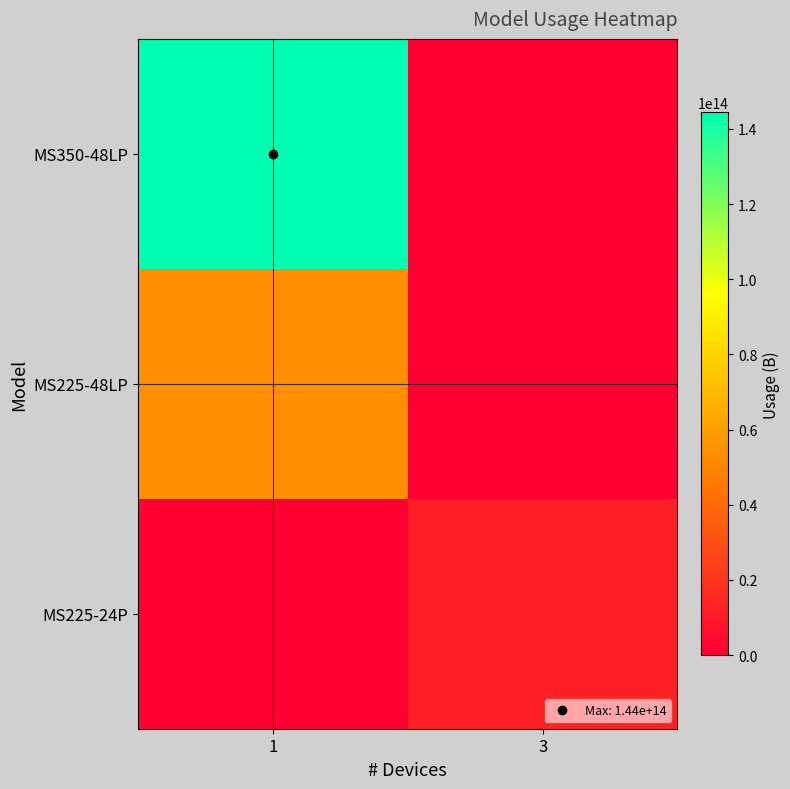

Which series has the widest spread of values?

MS350-48LP